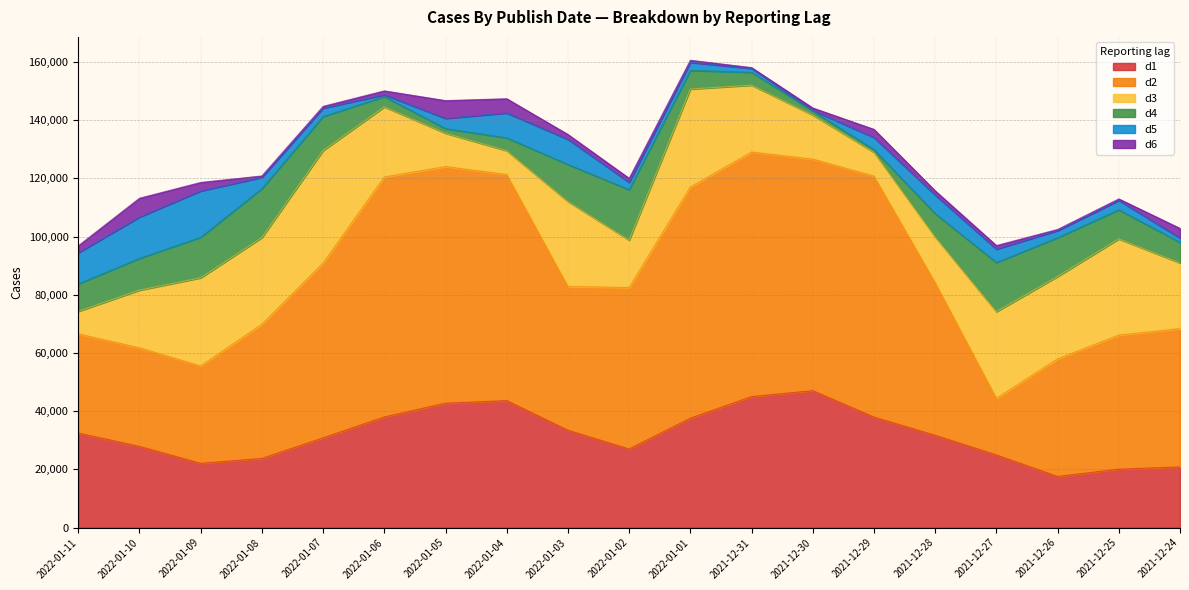

Reading left to right, list all the values displayed in this chart.

d1: 2022-01-11=32465	2022-01-10=27894	2022-01-09=22069	2022-01-08=23765	2022-01-07=30841	2022-01-06=38013	2022-01-05=42730	2022-01-04=43619	2022-01-03=33444	2022-01-02=27008	2022-01-01=37602	2021-12-31=45008	2021-12-30=47037	2021-12-29=37962	2021-12-28=31712	2021-12-27=24957	2021-12-26=17566	2021-12-25=20083	2021-12-24=20845
d2: 2022-01-11=34098	2022-01-10=33863	2022-01-09=33461	2022-01-08=46086	2022-01-07=60047	2022-01-06=82444	2022-01-05=81290	2022-01-04=77693	2022-01-03=49381	2022-01-02=55456	2022-01-01=79390	2021-12-31=84020	2021-12-30=79552	2021-12-29=82802	2021-12-28=52430	2021-12-27=19449	2021-12-26=40394	2021-12-25=46026	2021-12-24=47512
d3: 2022-01-11=7719	2022-01-10=19811	2022-01-09=30288	2022-01-08=29784	2022-01-07=38653	2022-01-06=24069	2022-01-05=11453	2022-01-04=8163	2022-01-03=29206	2022-01-02=16304	2022-01-01=33679	2021-12-31=22958	2021-12-30=15133	2021-12-29=8157	2021-12-28=15703	2021-12-27=29767	2021-12-26=28301	2021-12-25=33061	2021-12-24=22551
d4: 2022-01-11=9437	2022-01-10=10919	2022-01-09=13931	2022-01-08=16811	2022-01-07=11678	2022-01-06=3533	2022-01-05=1603	2022-01-04=4399	2022-01-03=12713	2022-01-02=17316	2022-01-01=6379	2021-12-31=4433	2021-12-30=1397	2021-12-29=916	2021-12-28=8012	2021-12-27=16900	2021-12-26=13334	2021-12-25=10004	2021-12-24=7075
d5: 2022-01-11=10686	2022-01-10=14193	2022-01-09=15895	2022-01-08=3883	2022-01-07=2891	2022-01-06=610	2022-01-05=3503	2022-01-04=8559	2022-01-03=8642	2022-01-02=2506	2022-01-01=2774	2021-12-31=1310	2021-12-30=204	2021-12-29=4161	2021-12-28=6380	2021-12-27=4595	2021-12-26=2427	2021-12-25=3223	2021-12-24=1474
d6: 2022-01-11=2415	2022-01-10=6481	2022-01-09=2934	2022-01-08=483	2022-01-07=612	2022-01-06=1374	2022-01-05=6112	2022-01-04=4904	2022-01-03=1667	2022-01-02=1401	2022-01-01=725	2021-12-31=304	2021-12-30=839	2021-12-29=2816	2021-12-28=1454	2021-12-27=1236	2021-12-26=404	2021-12-25=522	2021-12-24=3337